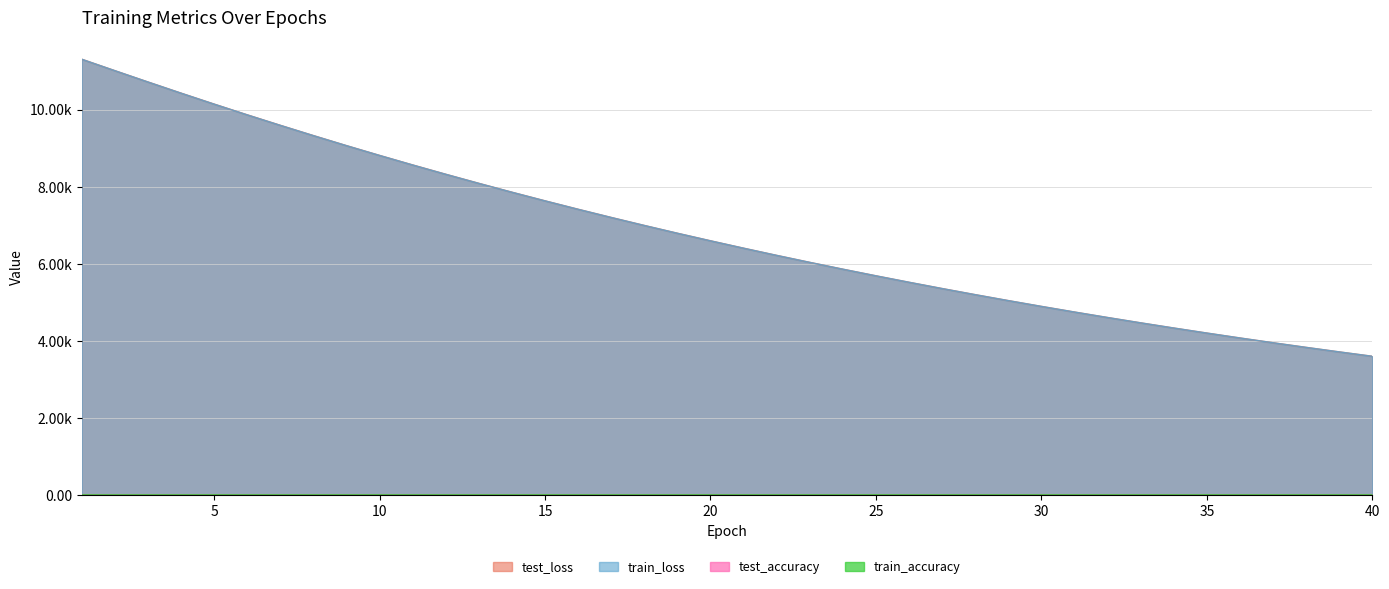

Which series has the largest total across all categories?

test_loss